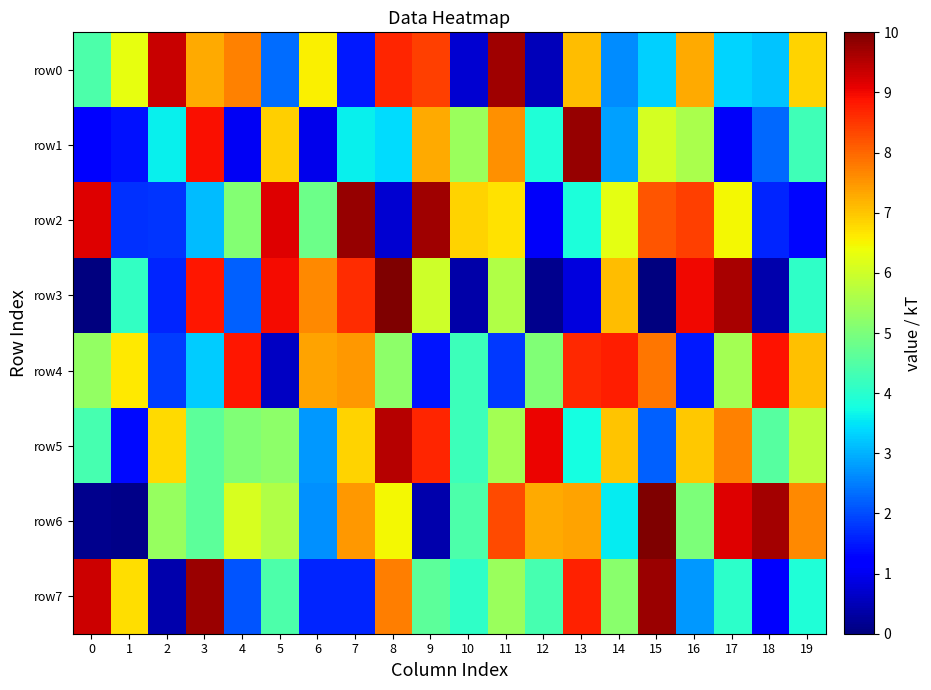

Reading left to right, transcribe all the data shown in this chart.

row0: 0=4.4	1=6.3	2=9.4	3=7.3	4=7.7	5=2.3	6=6.5	7=1.5	8=8.7	9=8.4	10=0.7	11=9.7	12=0.5	13=7.1	14=2.6	15=3.3	16=7.3	17=3.3	18=3.2	19=6.8
row1: 0=1.3	1=1.4	2=3.6	3=8.9	4=1.0	5=6.9	6=1.0	7=3.6	8=3.4	9=7.3	10=5.4	11=7.5	12=3.9	13=9.8	14=2.8	15=6.1	16=5.6	17=1.1	18=2.3	19=4.3
row2: 0=9.2	1=1.7	2=1.8	3=3.1	4=5.1	5=9.1	6=4.8	7=9.8	8=0.7	9=9.7	10=6.9	11=6.7	12=1.1	13=3.8	14=6.3	15=8.2	16=8.4	17=6.5	18=1.6	19=1.3
row3: 0=0.0	1=4.1	2=1.6	3=8.8	4=2.2	5=9.0	6=7.6	7=8.6	8=10.0	9=6.0	10=0.4	11=5.6	12=0.1	13=0.9	14=7.1	15=0.0	16=9.0	17=9.6	18=0.4	19=4.1
row4: 0=5.3	1=6.6	2=1.9	3=3.3	4=8.8	5=0.6	6=7.4	7=7.5	8=5.2	9=1.5	10=4.2	11=1.8	12=5.1	13=8.7	14=8.8	15=7.8	16=1.5	17=5.5	18=8.9	19=7.1
row5: 0=4.4	1=1.3	2=6.8	3=4.6	4=5.1	5=5.2	6=2.8	7=6.9	8=9.5	9=8.7	10=4.2	11=5.5	12=9.1	13=3.8	14=7.0	15=2.2	16=7.0	17=7.7	18=4.5	19=5.8
row6: 0=0.1	1=0.1	2=5.3	3=4.6	4=6.1	5=5.6	6=2.7	7=7.5	8=6.5	9=0.4	10=4.4	11=8.3	12=7.3	13=7.4	14=3.6	15=10.0	16=5.0	17=9.2	18=9.7	19=7.6
row7: 0=9.3	1=6.7	2=0.4	3=9.7	4=2.1	5=4.4	6=1.6	7=1.6	8=7.7	9=4.6	10=4.1	11=5.4	12=4.4	13=8.7	14=5.2	15=9.7	16=2.8	17=4.0	18=1.2	19=3.9